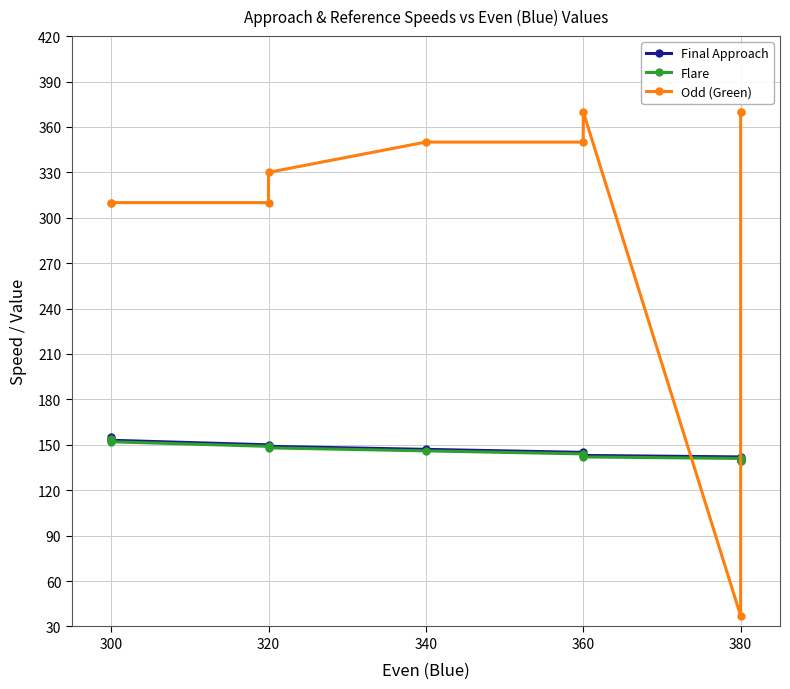

Is it true that Final Approach equals 191 at 360?

False